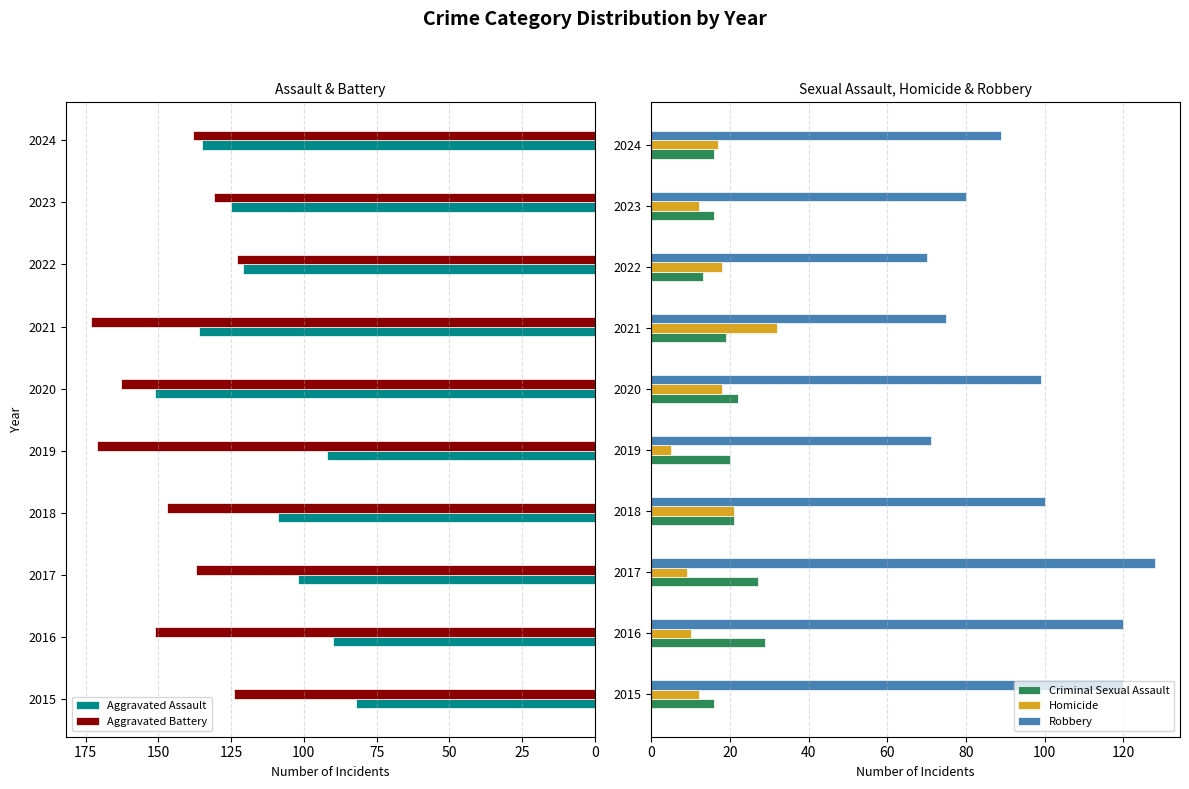

Is it true that Homicide equals 8 at 2020?

False